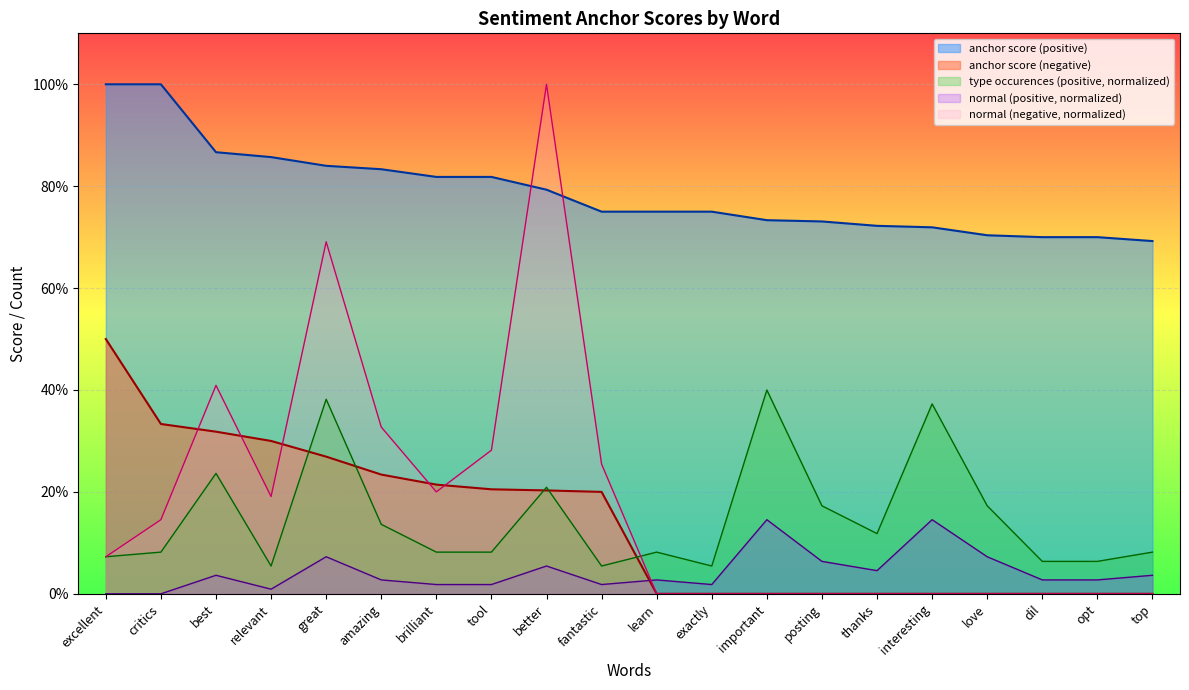

Where is the first local maximum for normal (negative)?

best